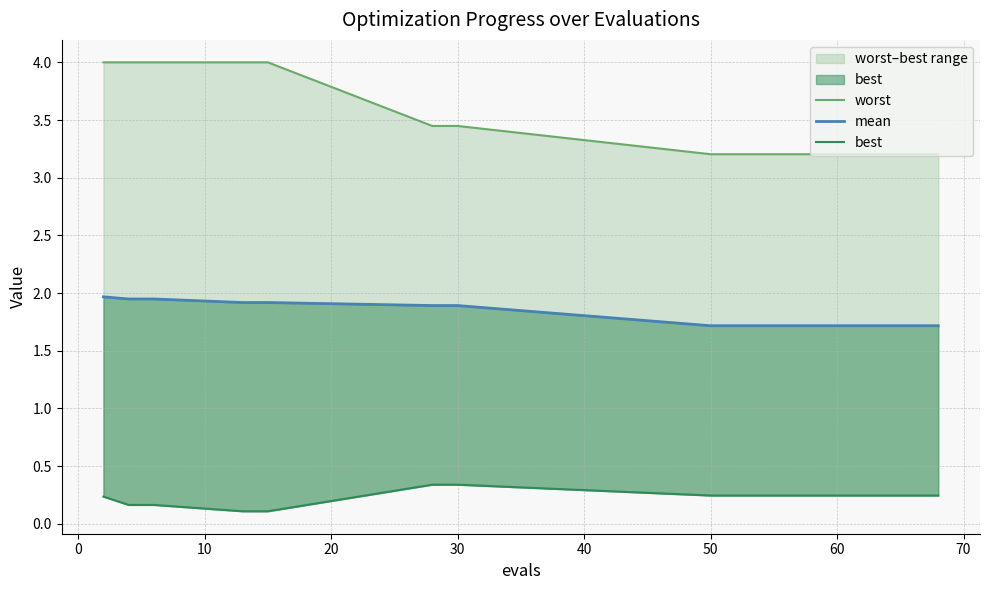

Reading right to left, what are all the values shown in this chart?

worst: 3.2	3.2	3.2	3.2	3.2	3.2	3.2	3.2	3.2	3.2	3.2	3.2	3.4	3.4	4.0	4.0	4.0	4.0	4.0
mean: 1.7	1.7	1.7	1.7	1.7	1.7	1.7	1.7	1.7	1.7	1.7	1.7	1.9	1.9	1.9	1.9	1.9	1.9	2.0
best: 0.2	0.2	0.2	0.2	0.2	0.2	0.2	0.2	0.2	0.2	0.2	0.2	0.3	0.3	0.1	0.1	0.2	0.2	0.2